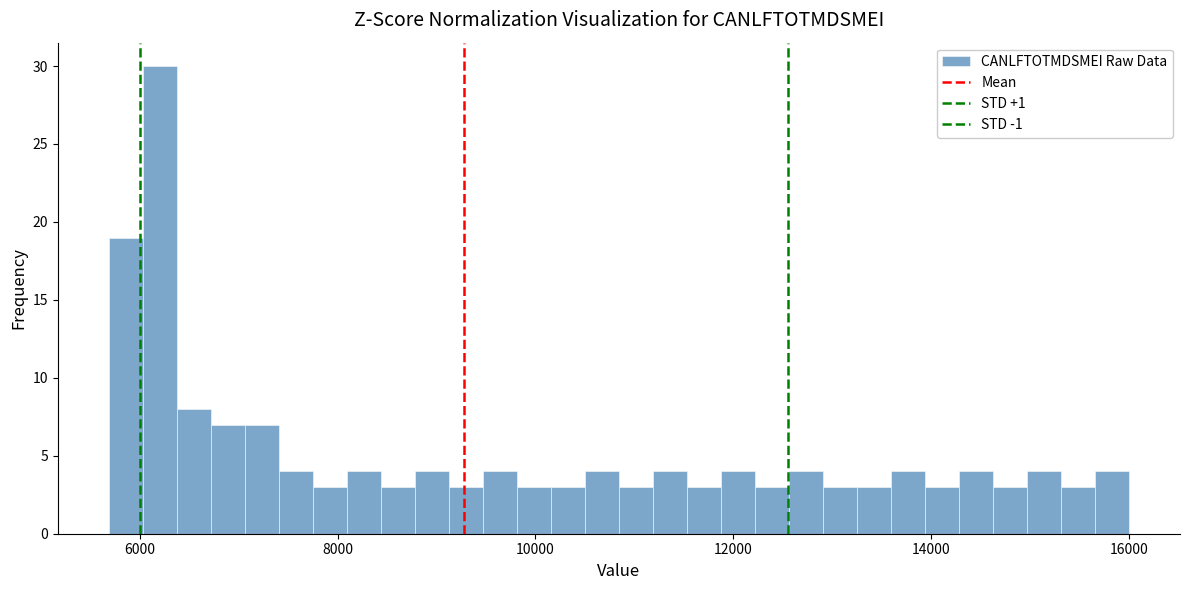

Read against the x-axis, roughly where is the centre of the tallest bar?

6200